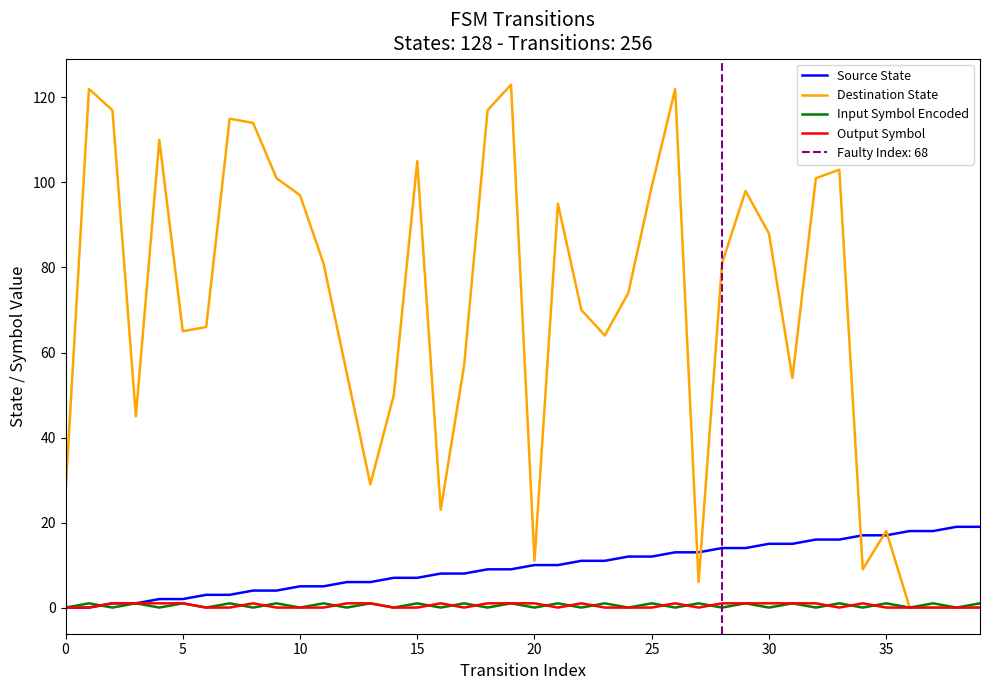

What is the difference between the second highest and second lowest values in the Destination State series?

122